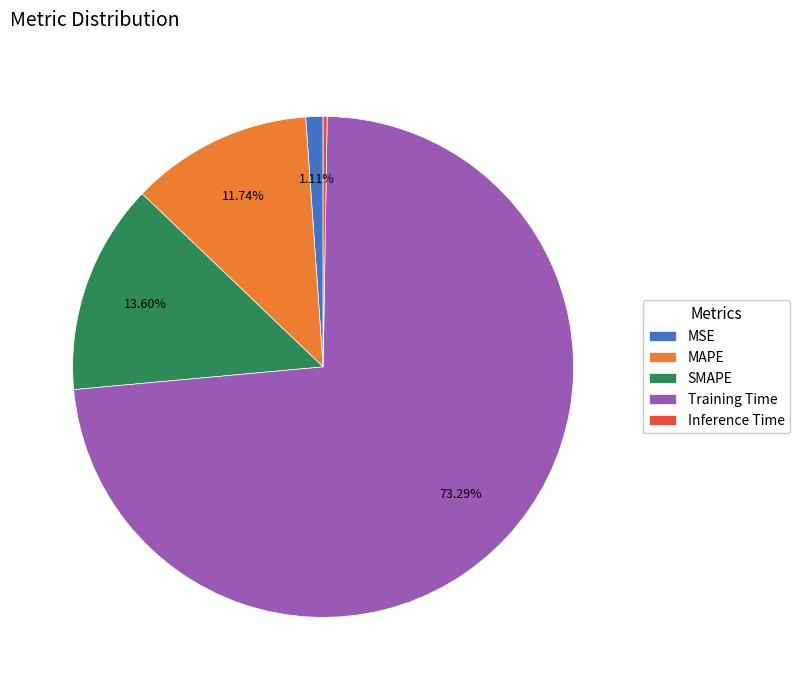

To the nearest percent, what is the combined percentage of MSE and Training Time?

74%